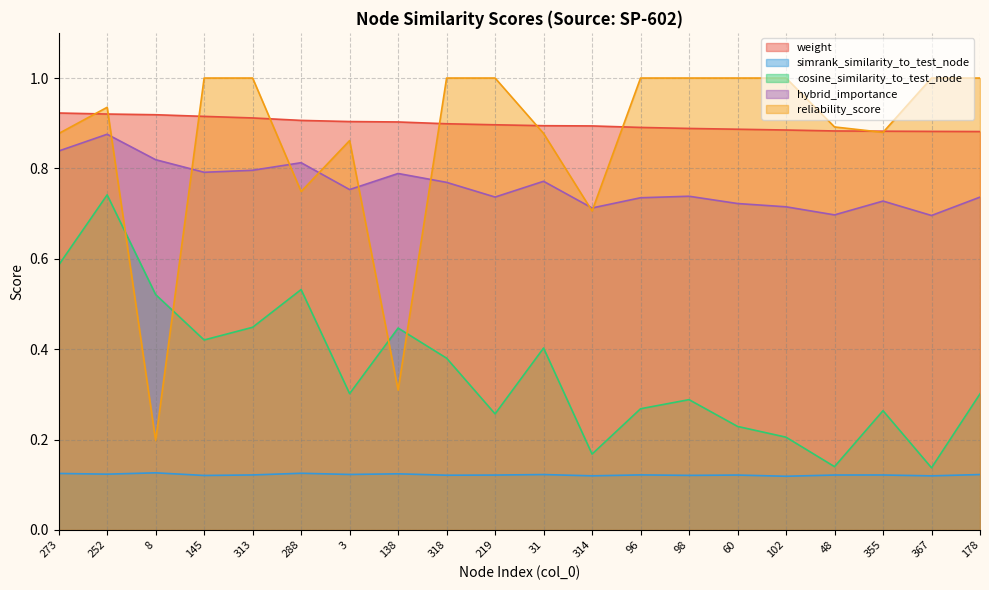

Read the weight value at 288.

0.9